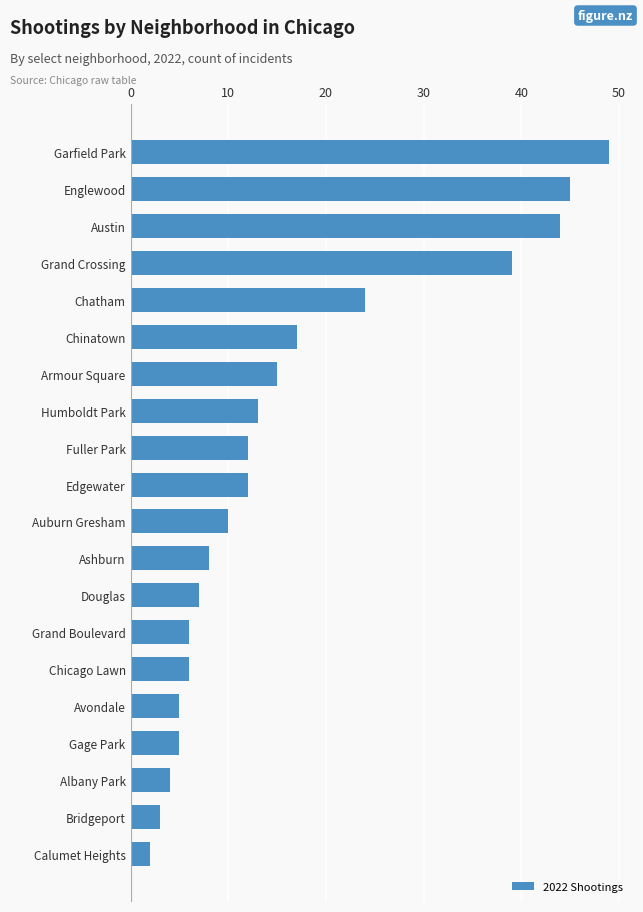

What is the maximum value shown in the chart?

49